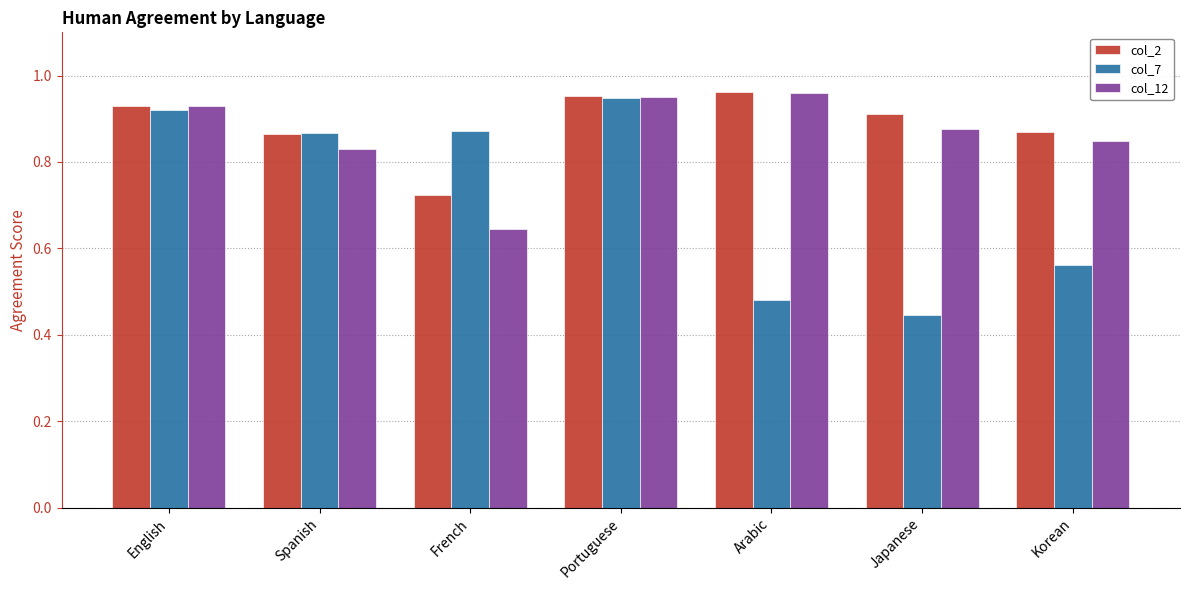

Which series has the largest range (max minus min)?

col_7